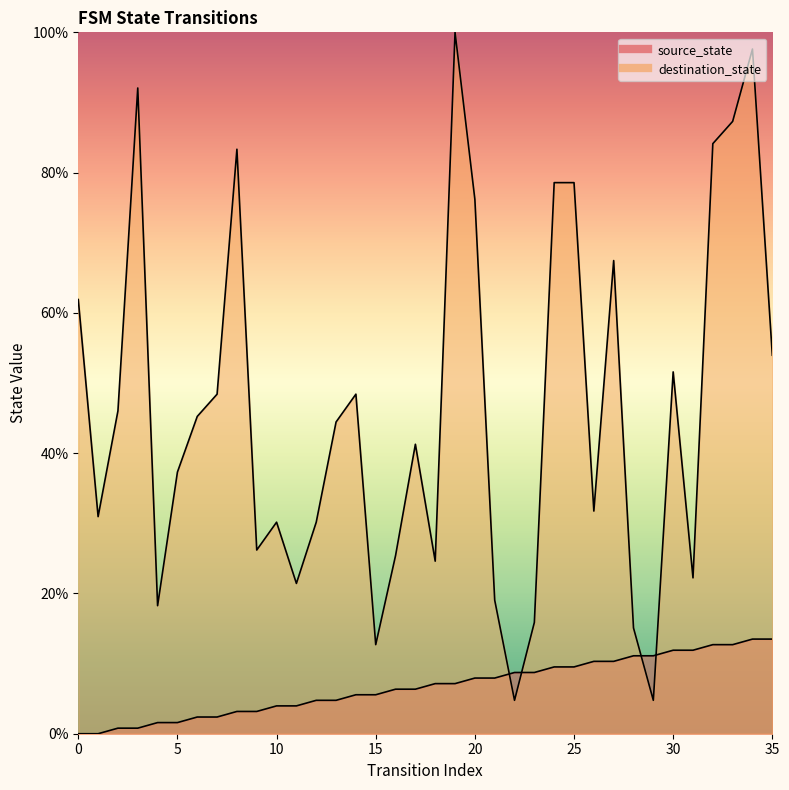

What is the value of the destination_state point at the 31st from the left?

51.6